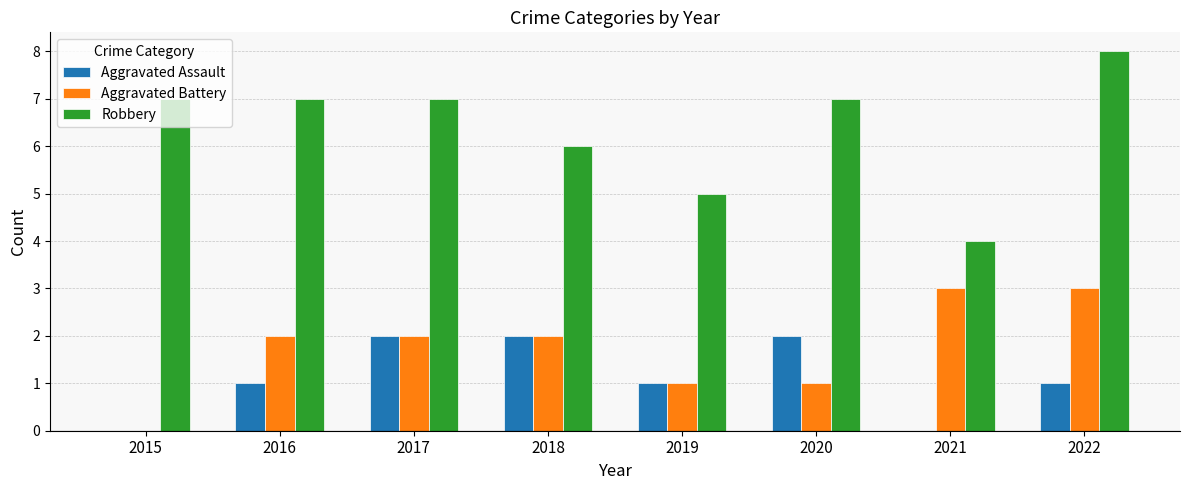

Reading left to right, what are all the values shown in this chart?

Aggravated Assault: 2015=0	2016=1	2017=2	2018=2	2019=1	2020=2	2021=0	2022=1
Aggravated Battery: 2015=0	2016=2	2017=2	2018=2	2019=1	2020=1	2021=3	2022=3
Robbery: 2015=7	2016=7	2017=7	2018=6	2019=5	2020=7	2021=4	2022=8